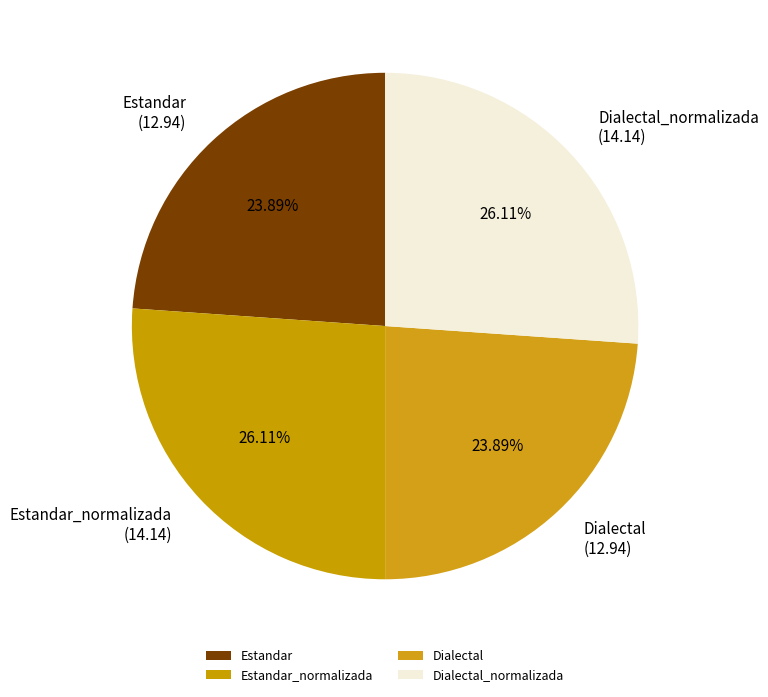

What percentage is the Dialectal slice, to the nearest percent?

24%